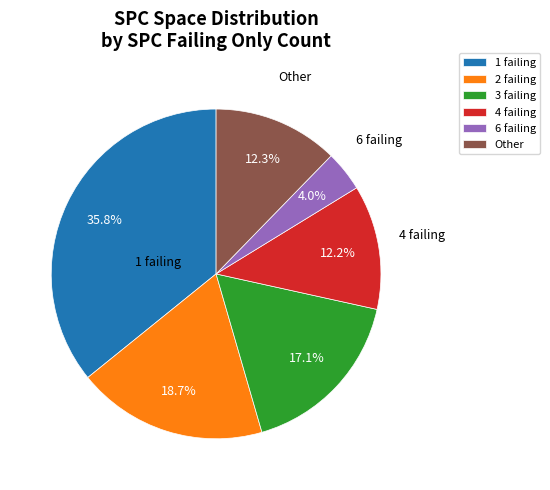

What percentage is NOT represented by 2 failing?

81.3%